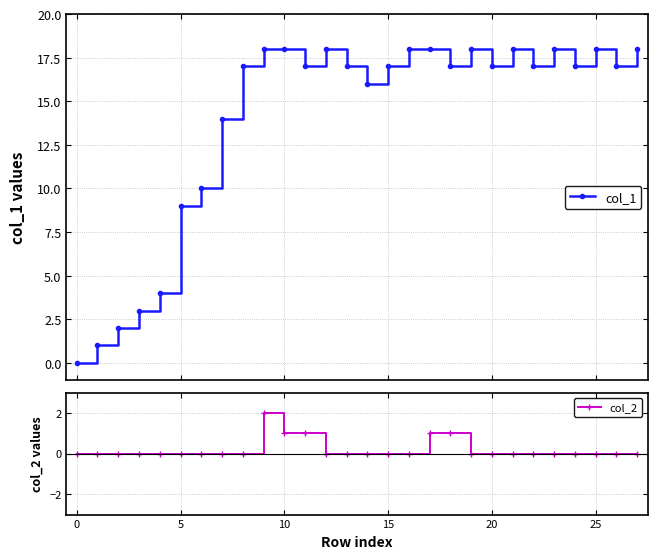

True or false: col_1 has more than 0 points higher than both neighbors.

True